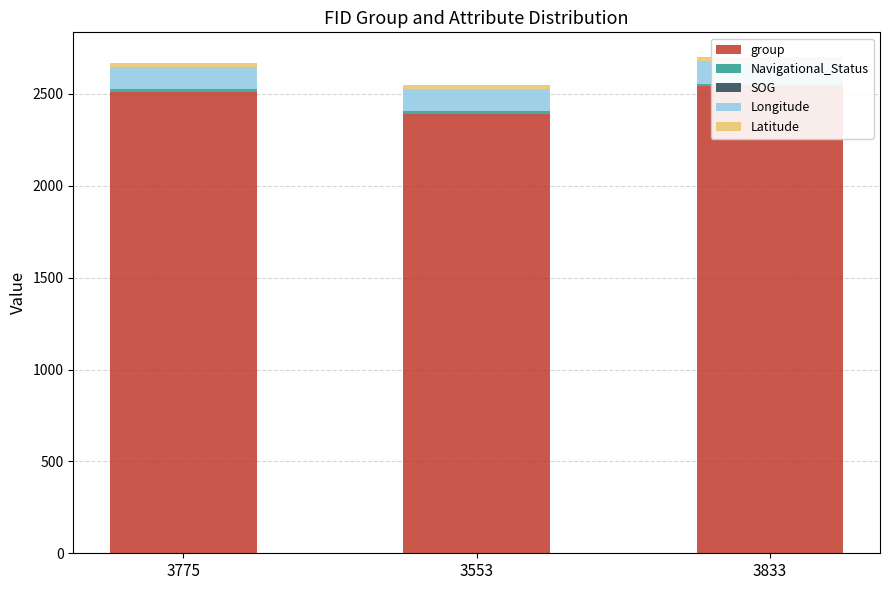

Which category has the highest value in the group series?

3833